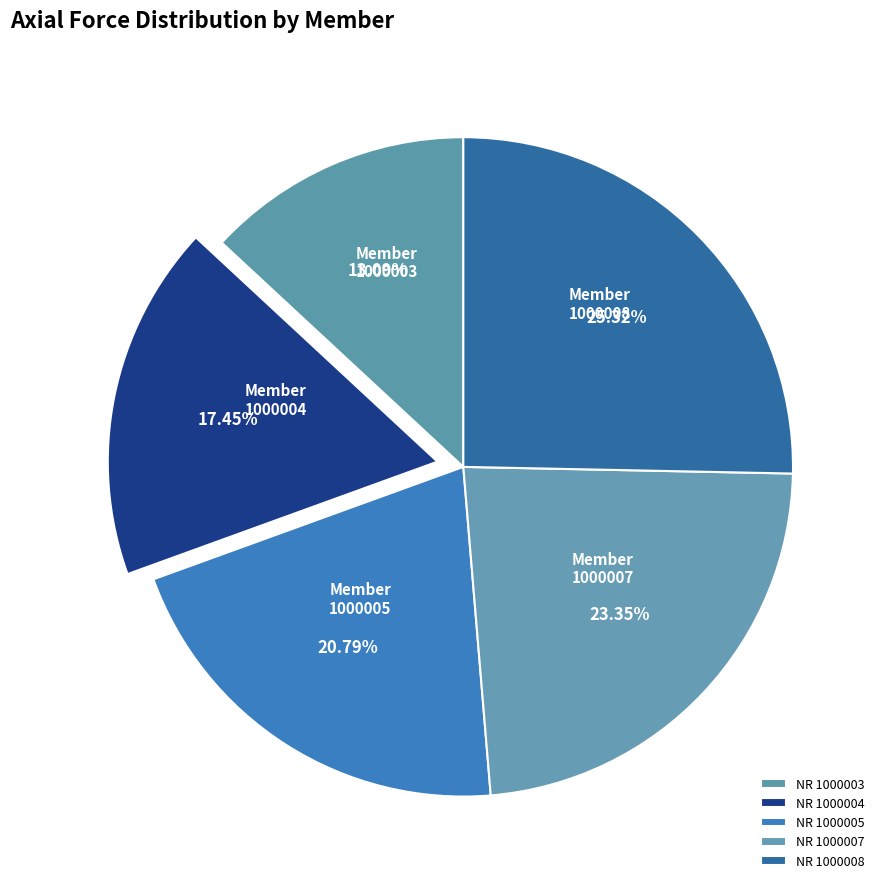

How many slices are in this pie chart?

5